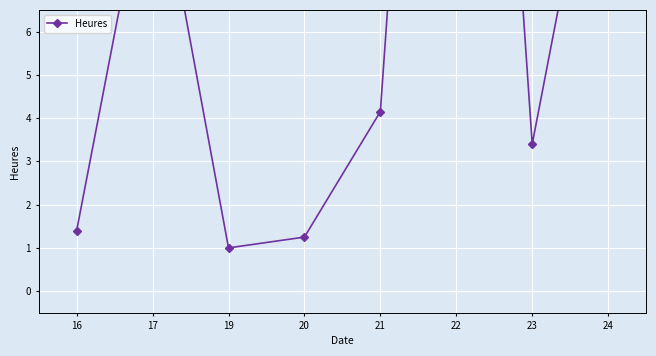

True or false: the data shows 13.8 at 17.

False